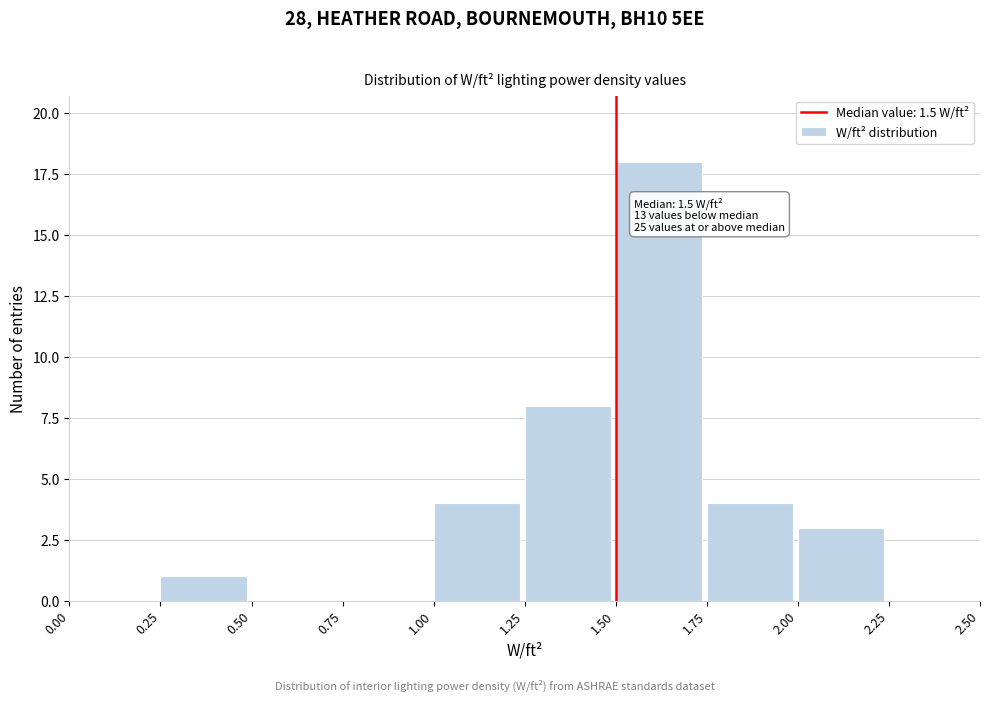

Over which range of the x-axis is the bar tallest?

1.50 to 1.75